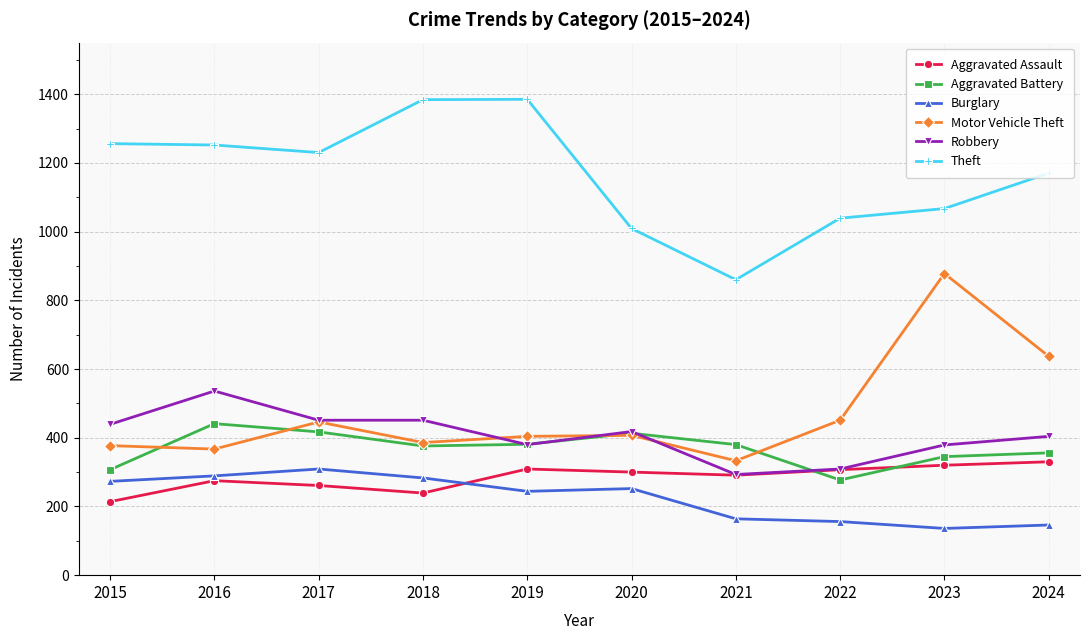

True or false: Aggravated Assault has more than 1 interior local peaks.

True